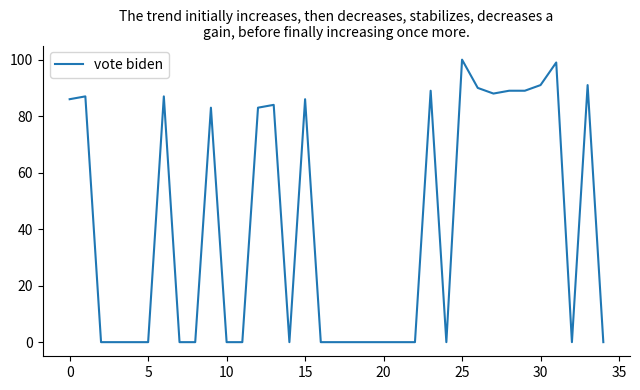

What is the average value?

41